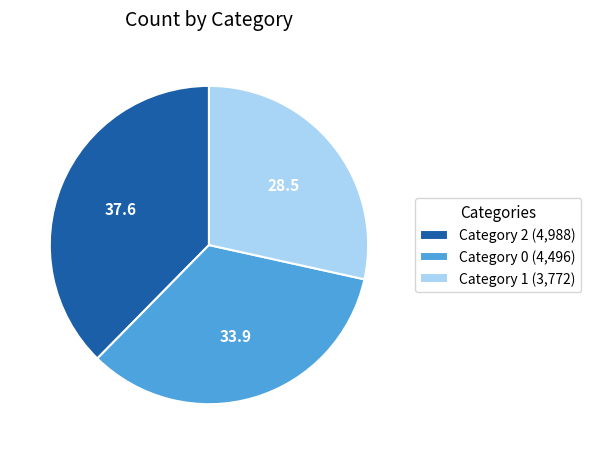

Which category has the biggest portion of the pie?

Category 2 (4,988)